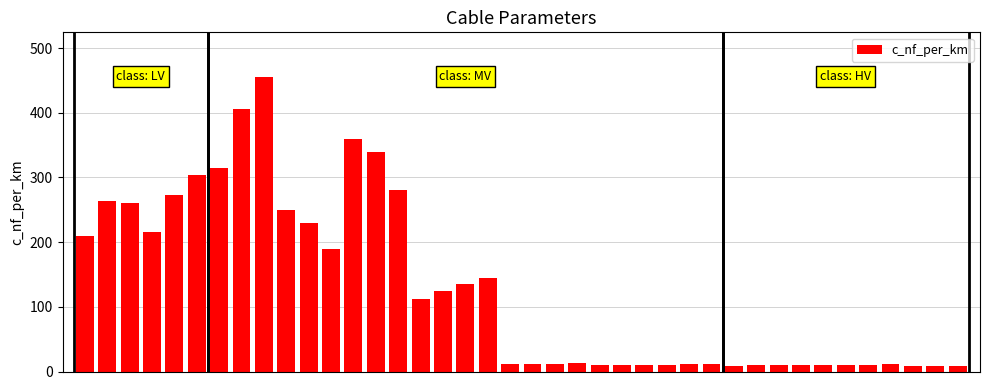

What is the greatest value displayed?

456.0